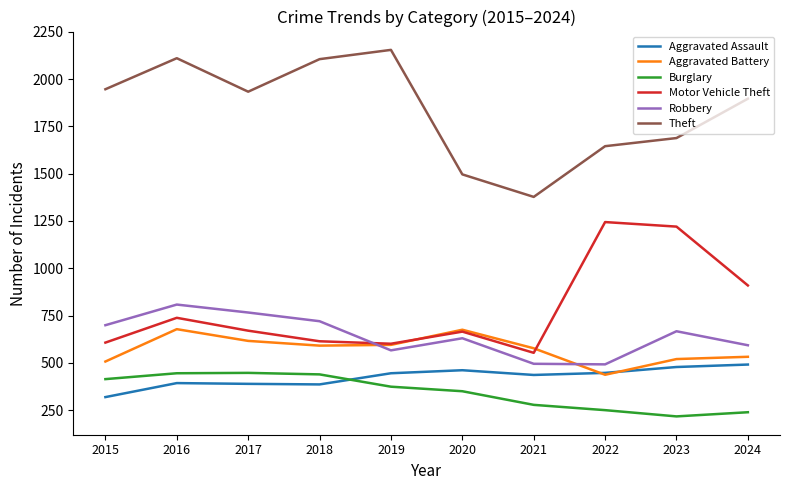

How many intersections are there between Robbery and Aggravated Battery?

2